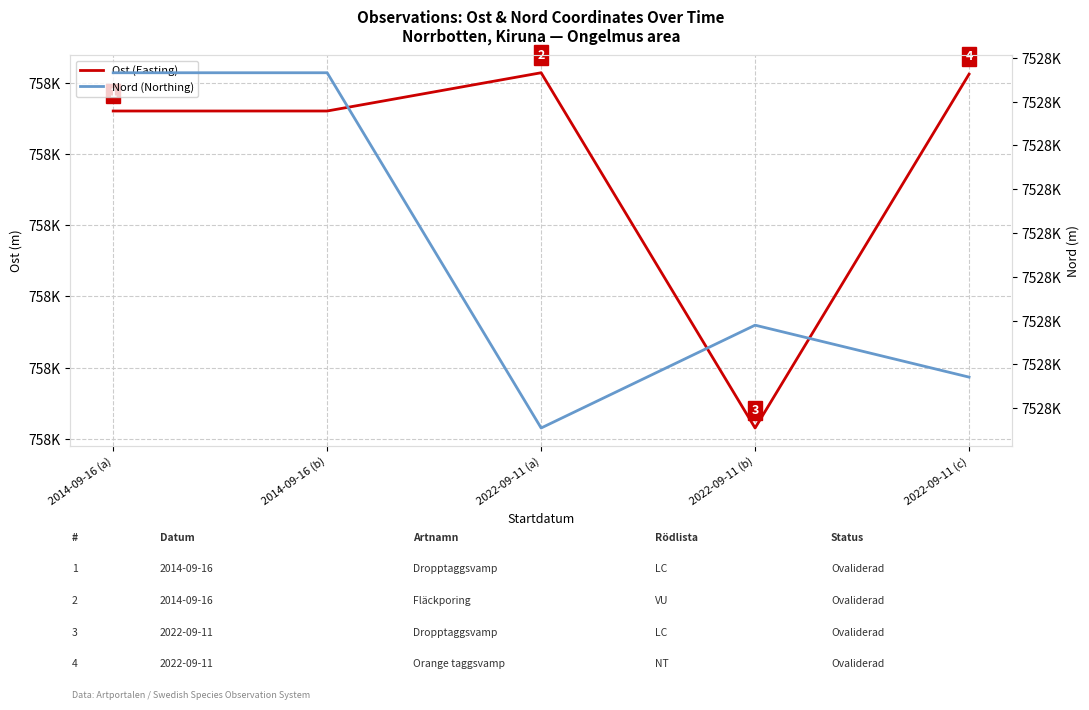

Count the number of categories in the chart.

5